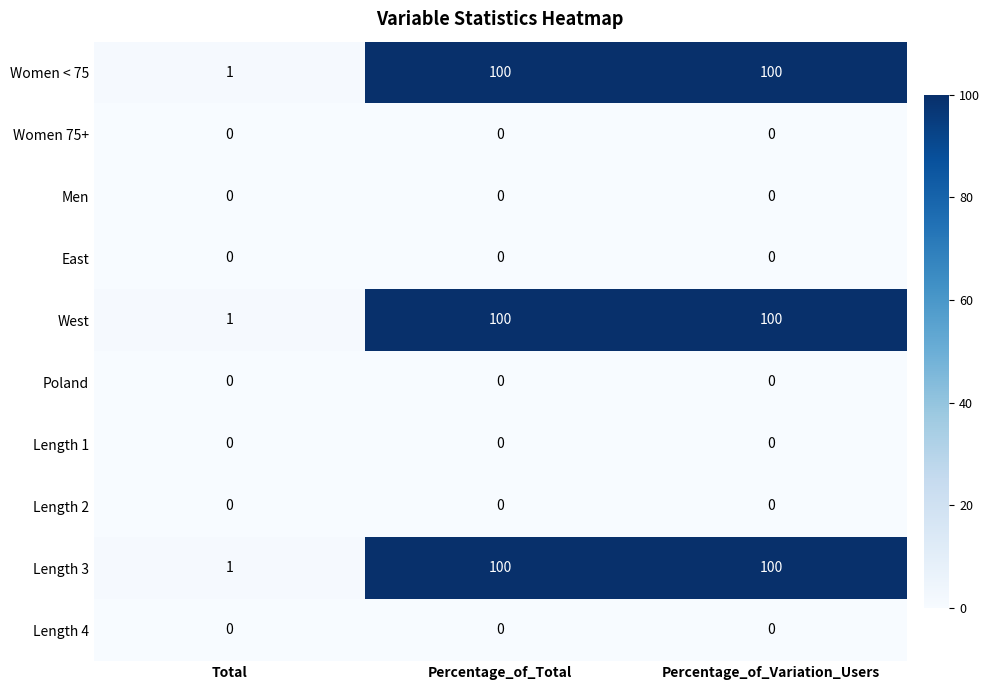

What is the greatest value displayed?

100